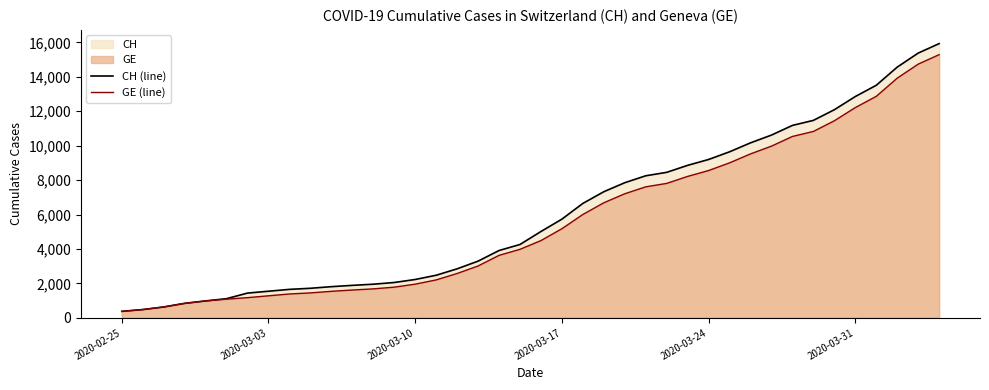

At how many categories does at least one series exceed 15234?

2